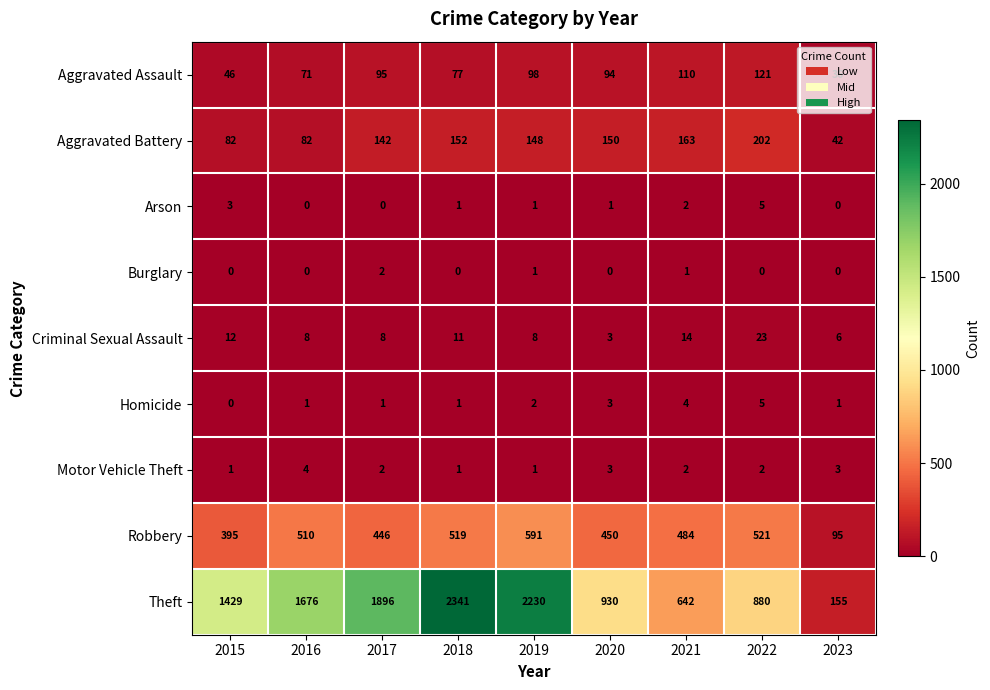

True or false: Criminal Sexual Assault has a value of 5 at 2021.

False